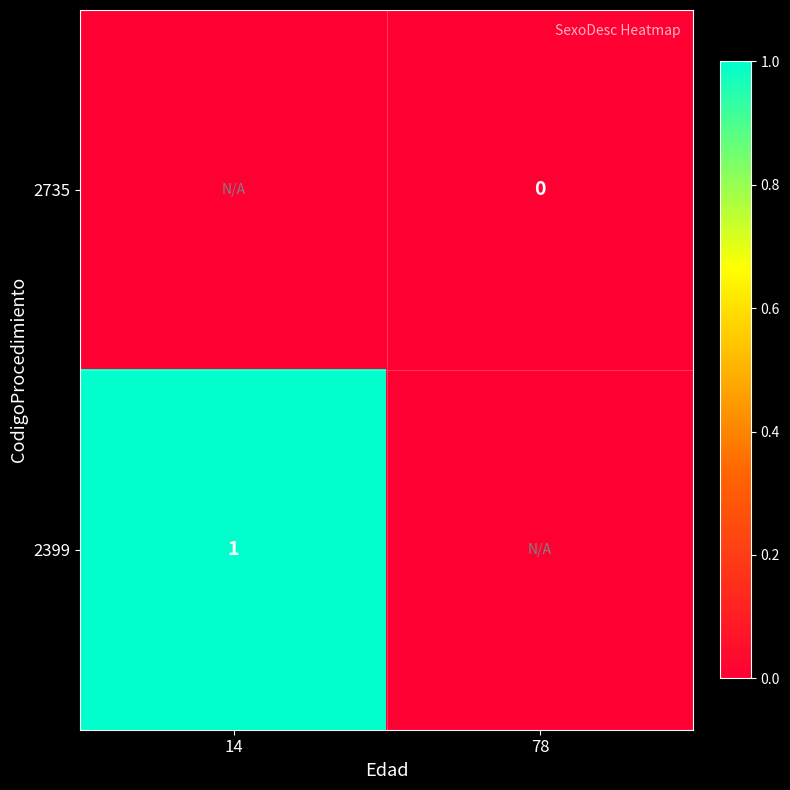

True or false: 2399 has a value of 2 at 14.

False